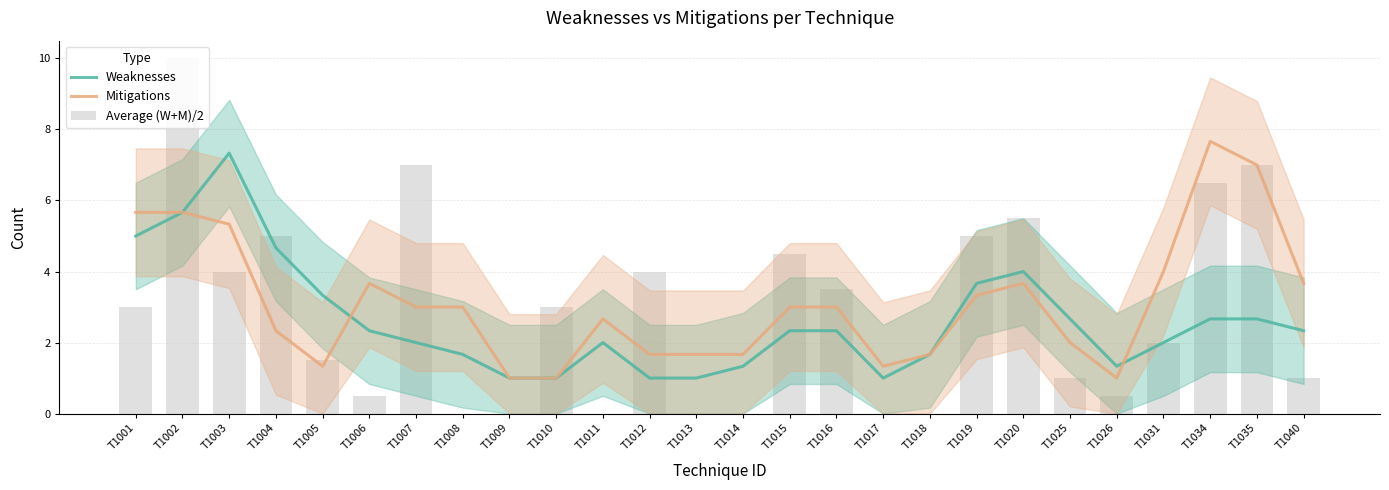

Which series has the widest spread of values?

Average (W+M)/2